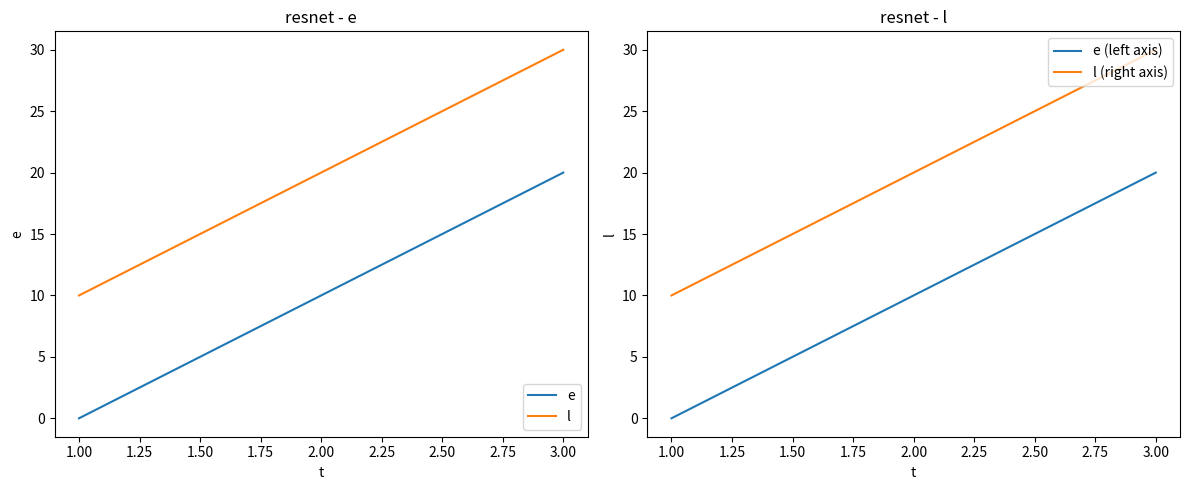

Which series has the largest total across all categories?

l